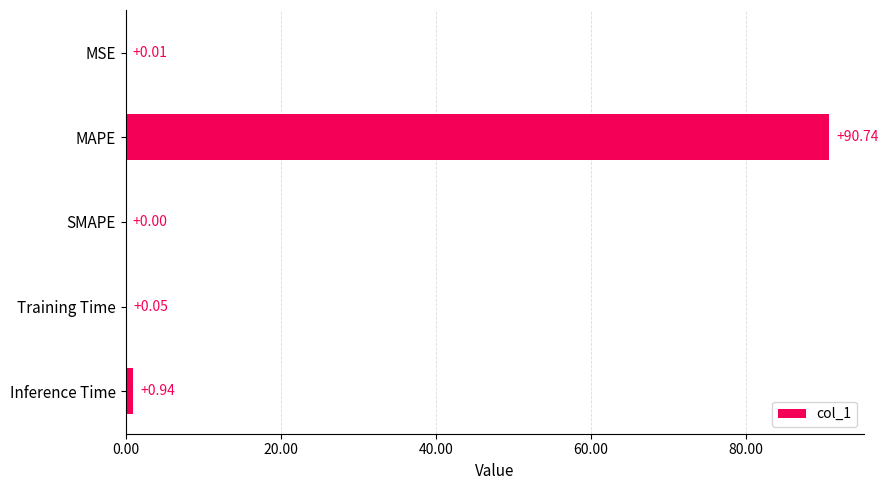

Which category has the highest value across all series?

MAPE